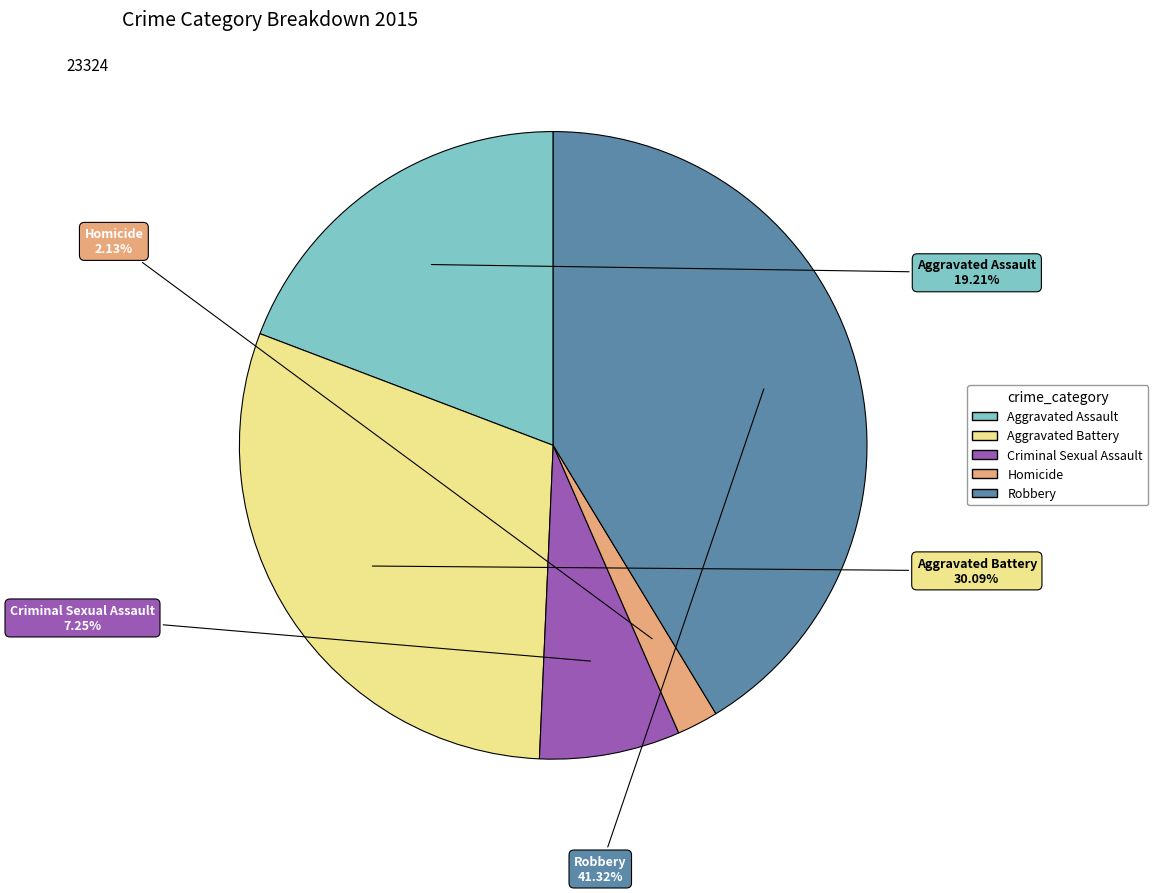

Is there any slice that represents more than half of the pie?

No